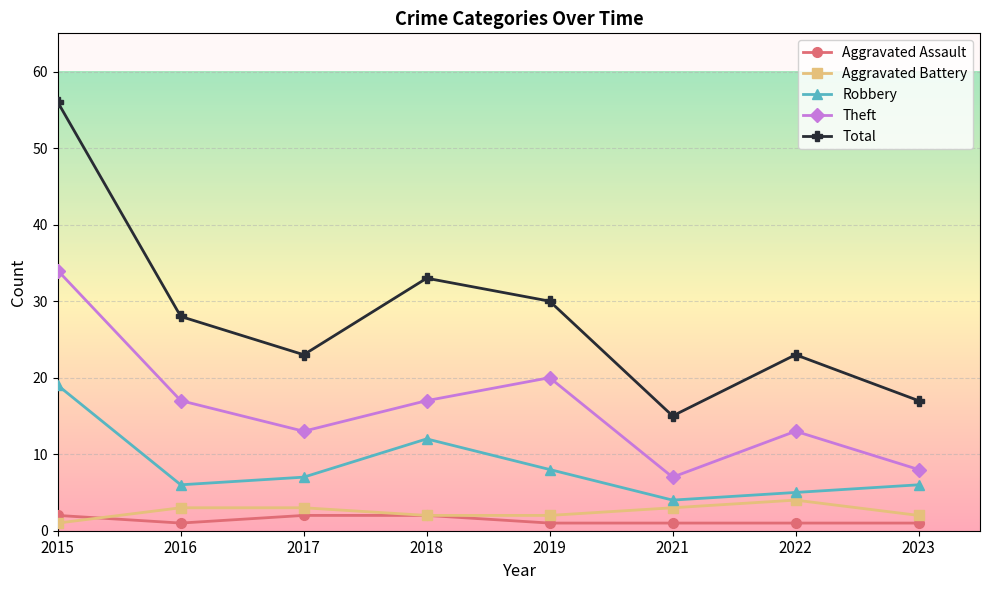

True or false: Total and Robbery cross at least once.

False